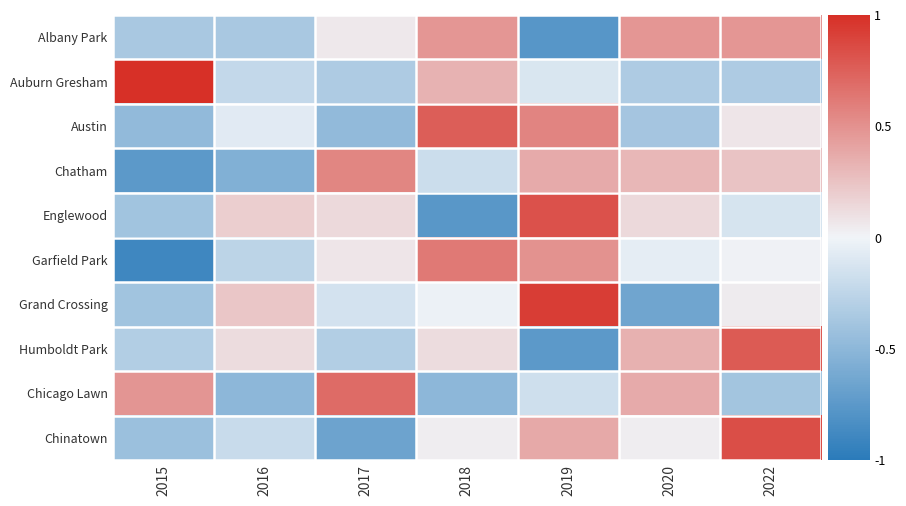

At which category is the sum across all series the highest?

2019